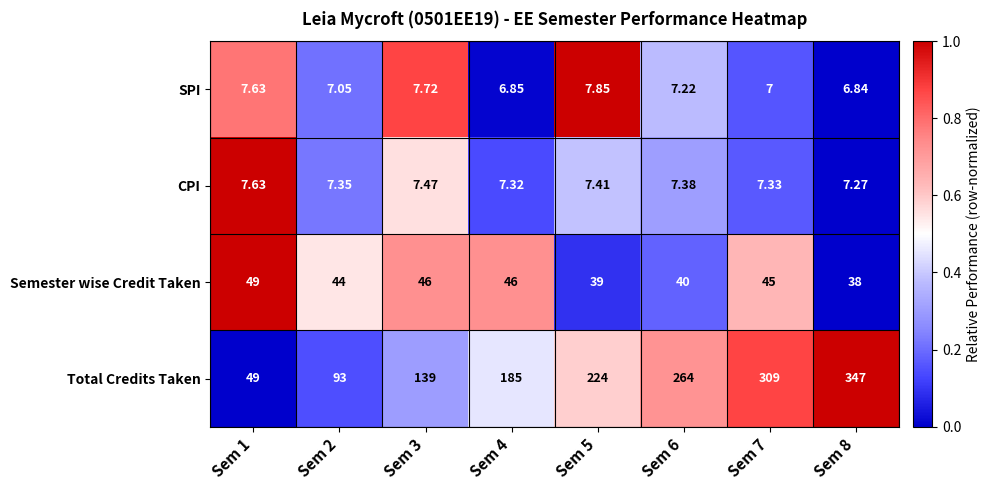

Which series changed the most between Sem 4 and Sem 5?

Total Credits Taken